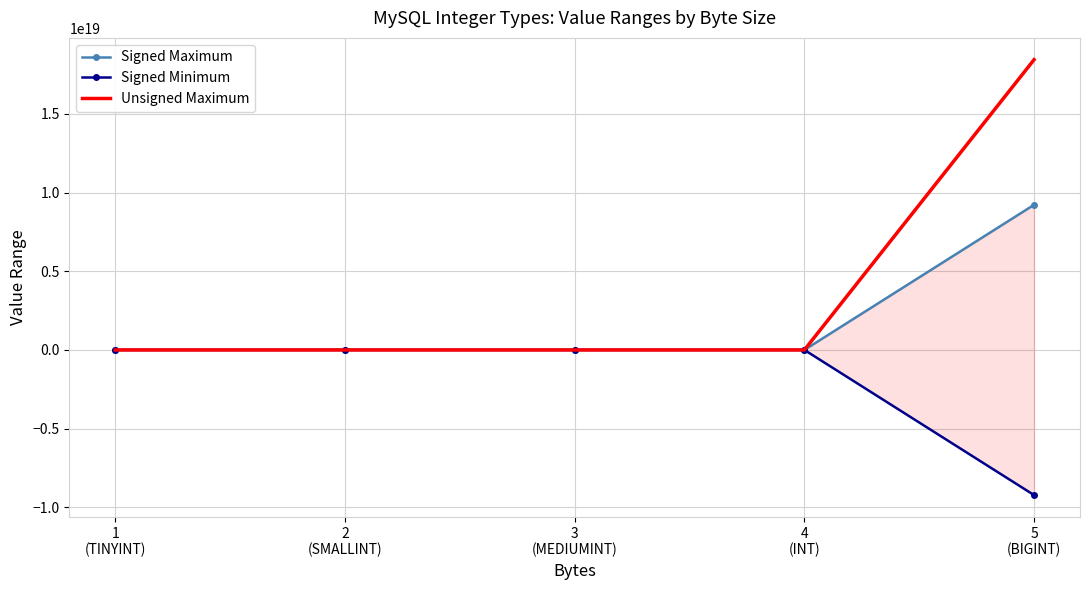

How many data points in Signed Maximum are above 8388607?

2